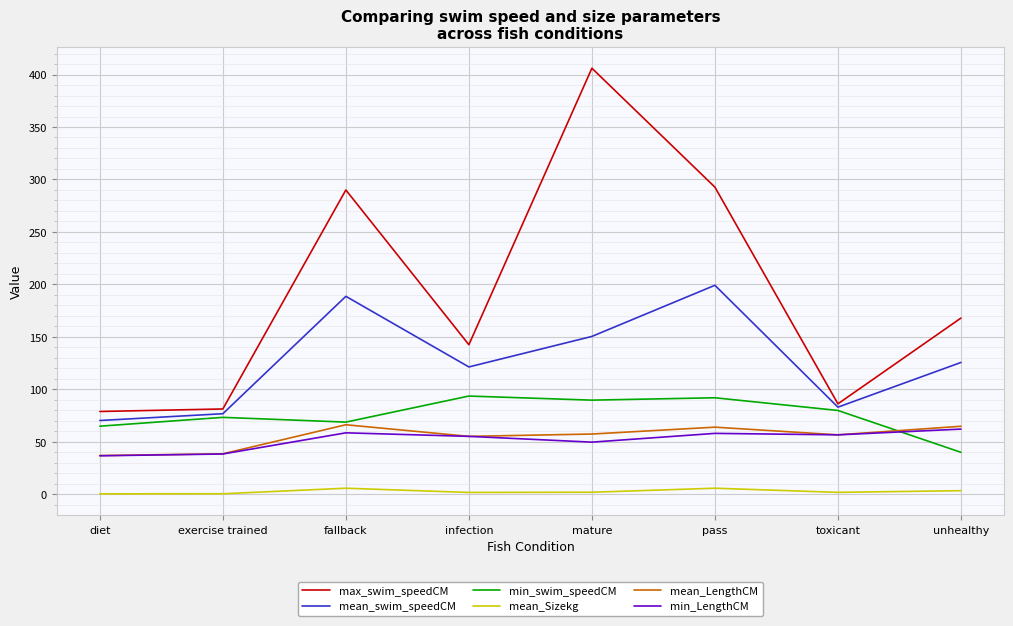

What is the difference between the maximum and minimum values in the min_LengthCM series?

25.4